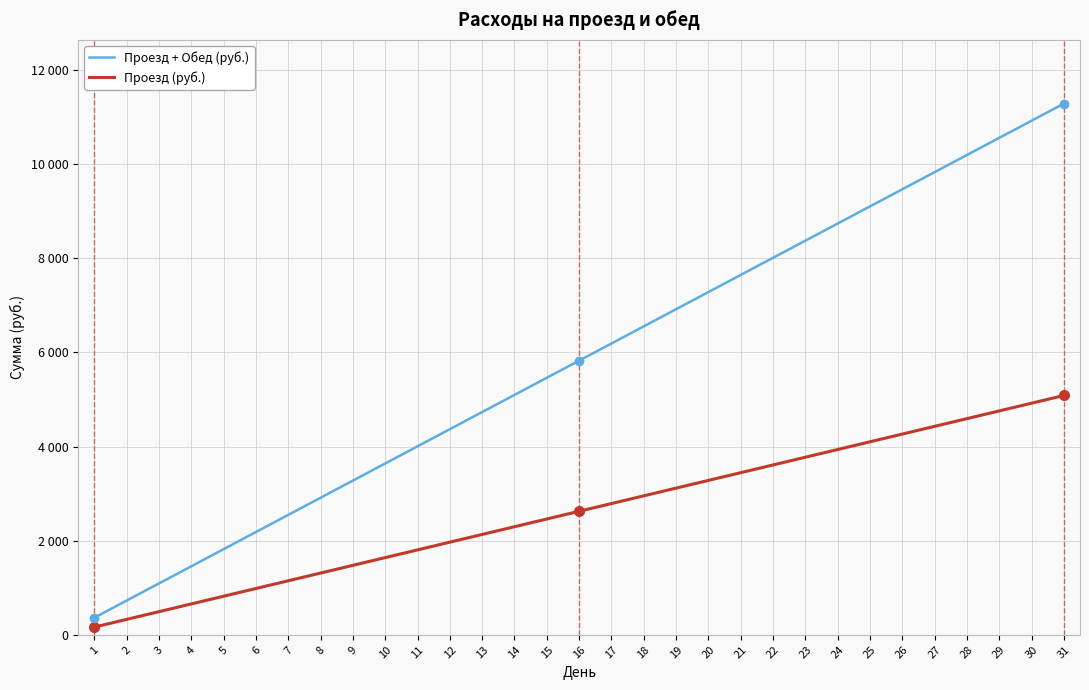

True or false: Проезд + Обед (руб.) has a value of 6552 at 18.

True